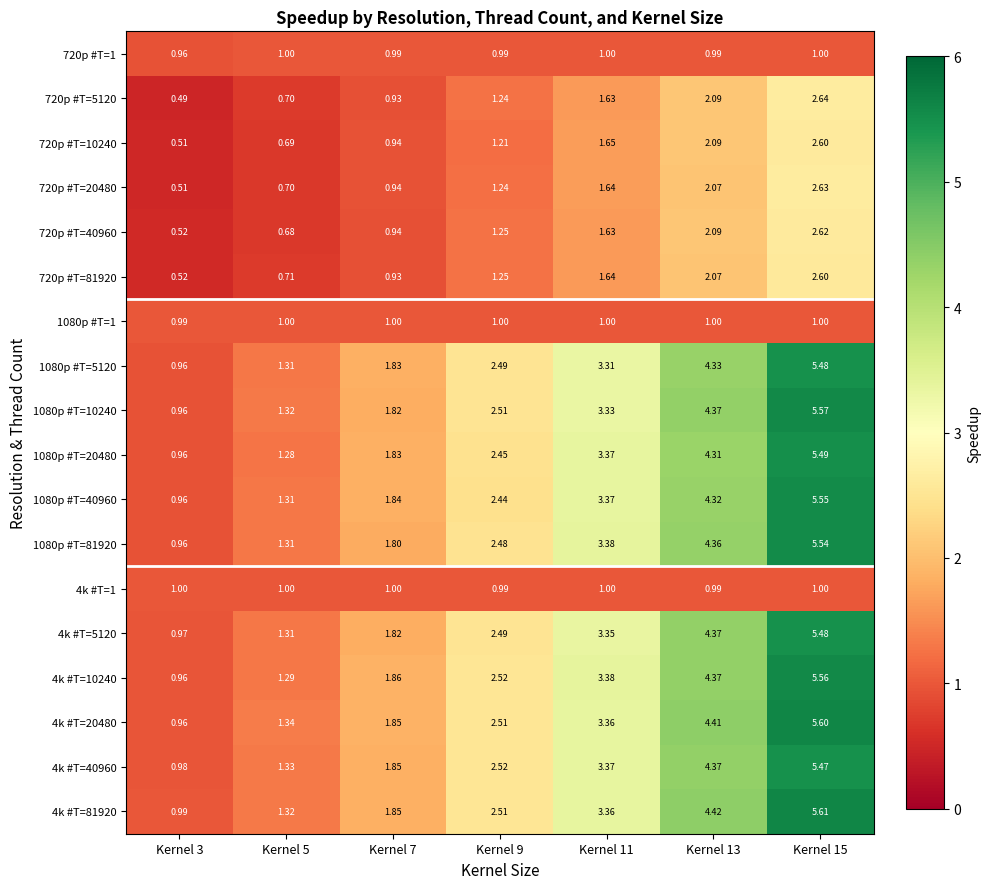

How many distinct data groups are displayed?

18